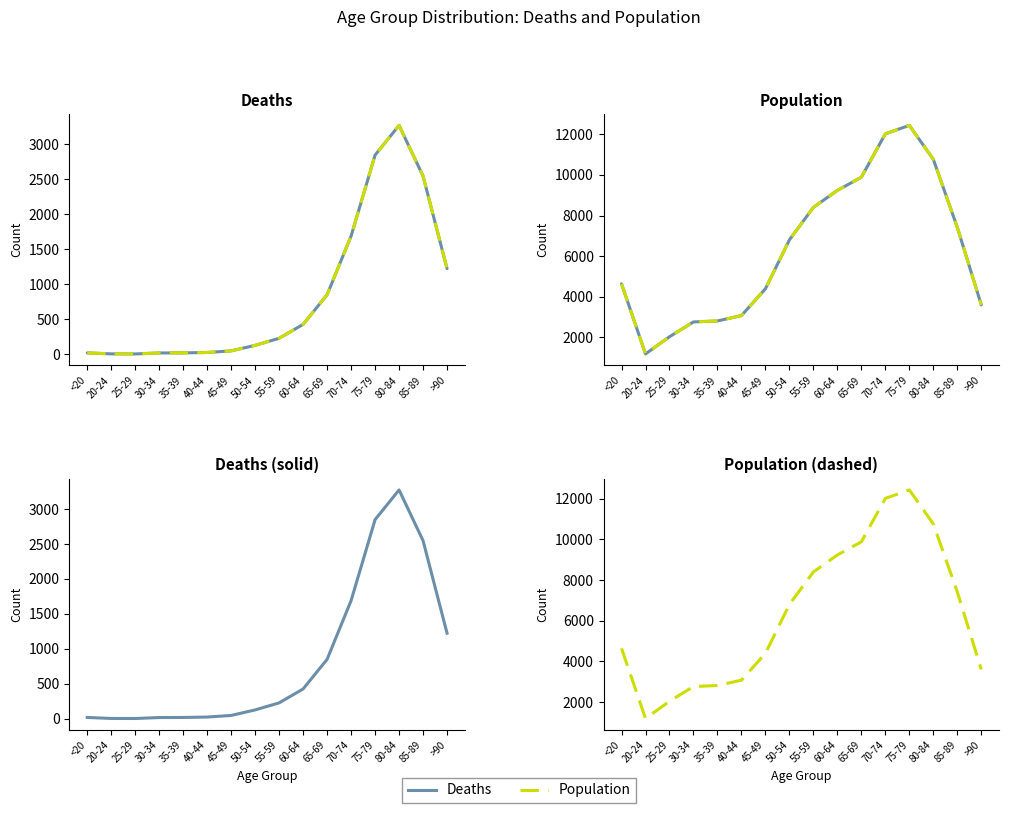

What is the difference between the Deaths values at 70-74 and 20-24?

1686